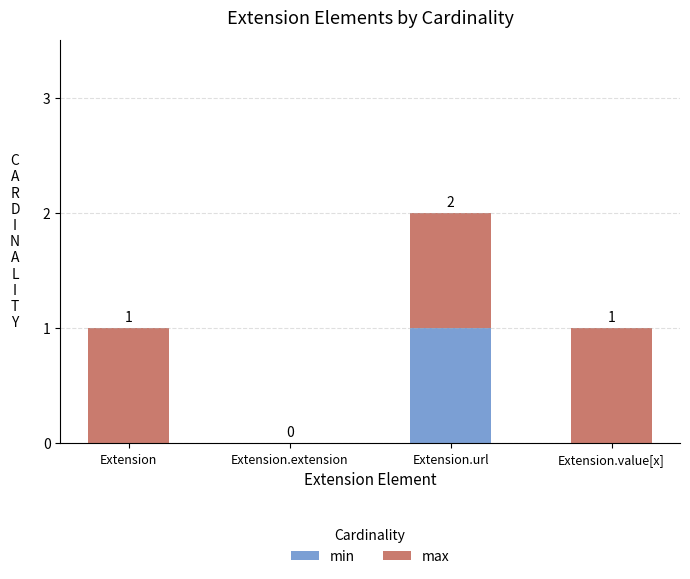

At which category is the sum across all series the highest?

Extension.url